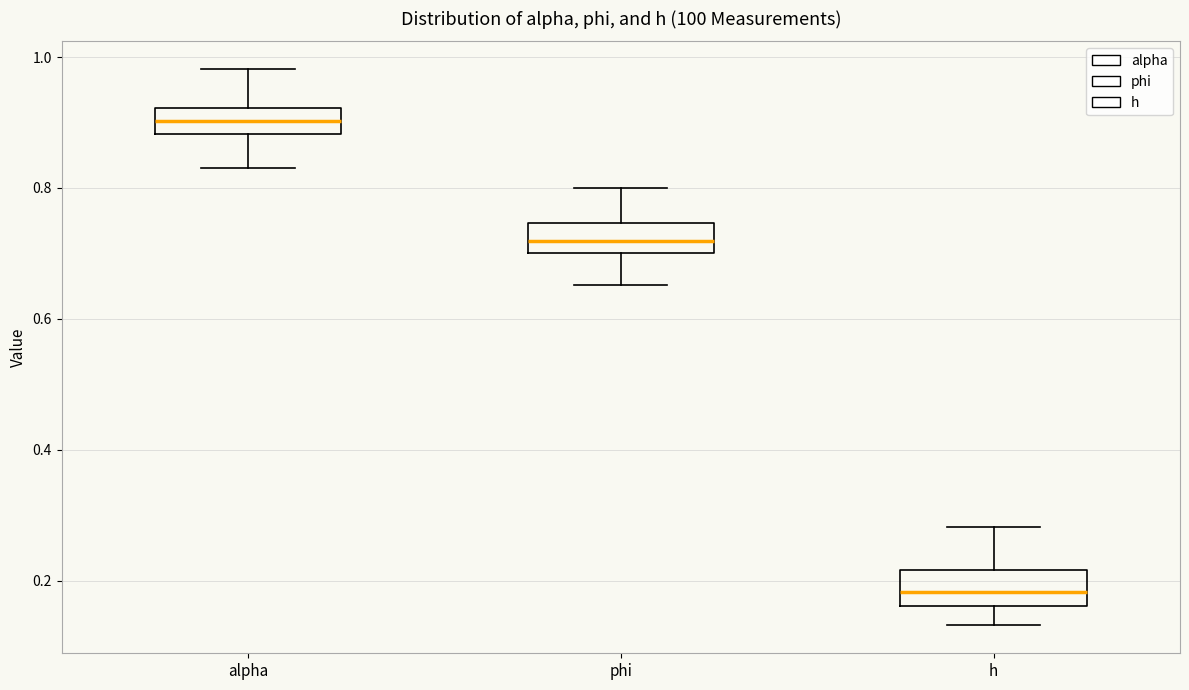

Where does the median line of the box for alpha sit on the y-axis? The values are not printed on the chart, so give them approximately, as read against the axis.

0.90